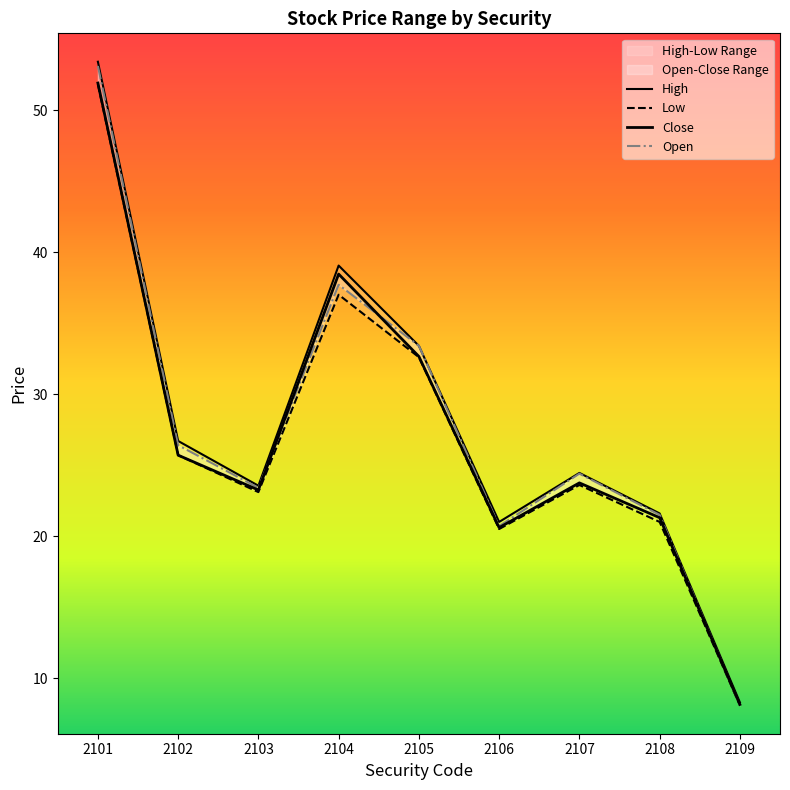

True or false: close has a value of 30.5 at 2103.

False